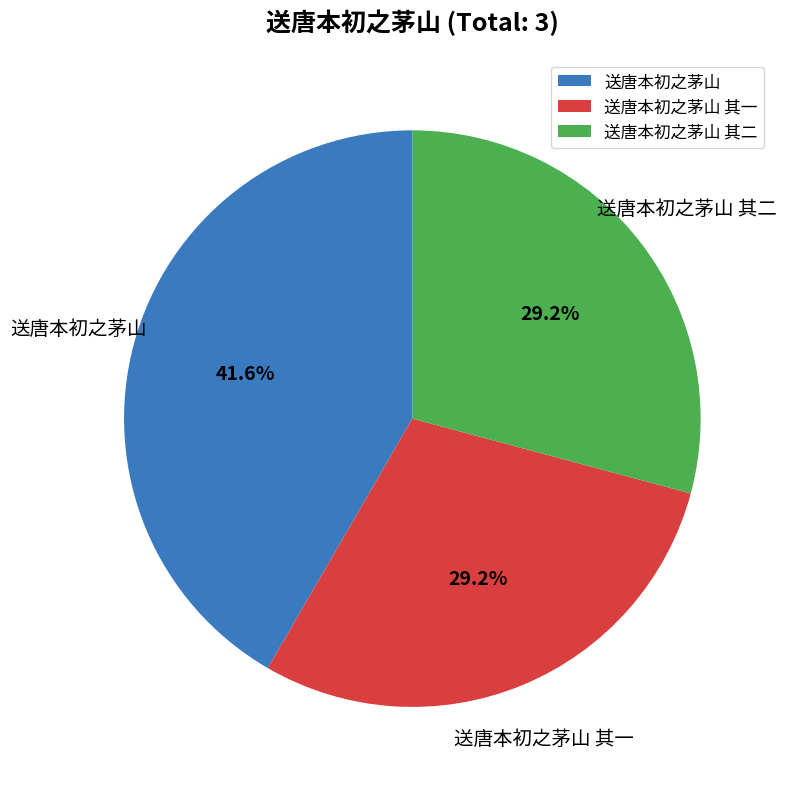

Which slice is the largest?

送唐本初之茅山